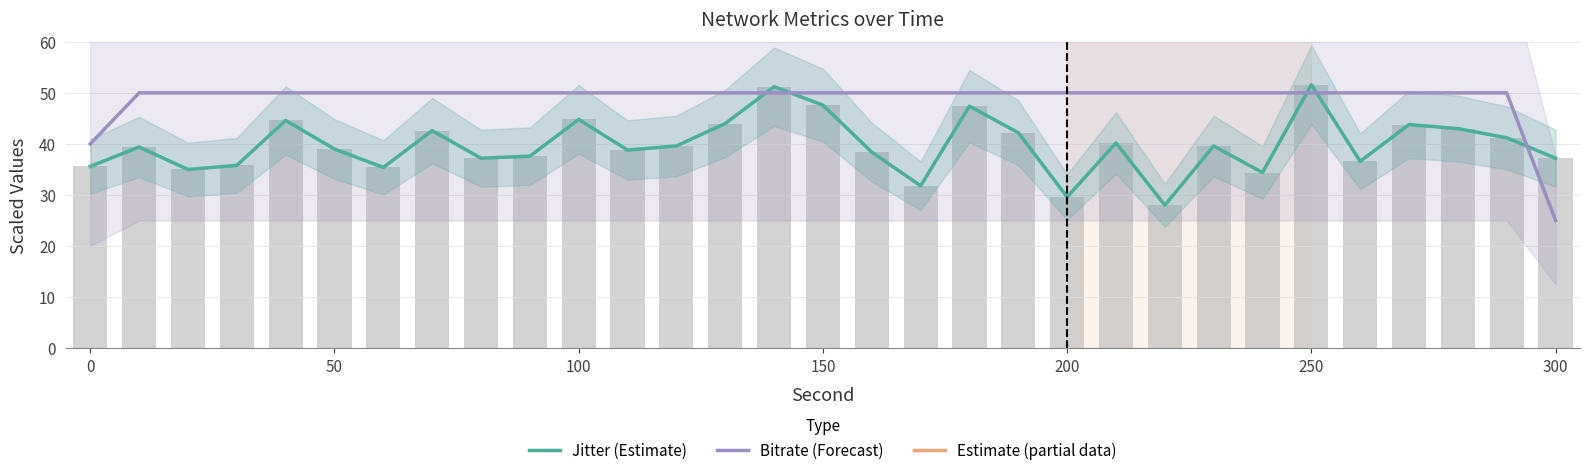

What is the total value across all series at 22?

78.0